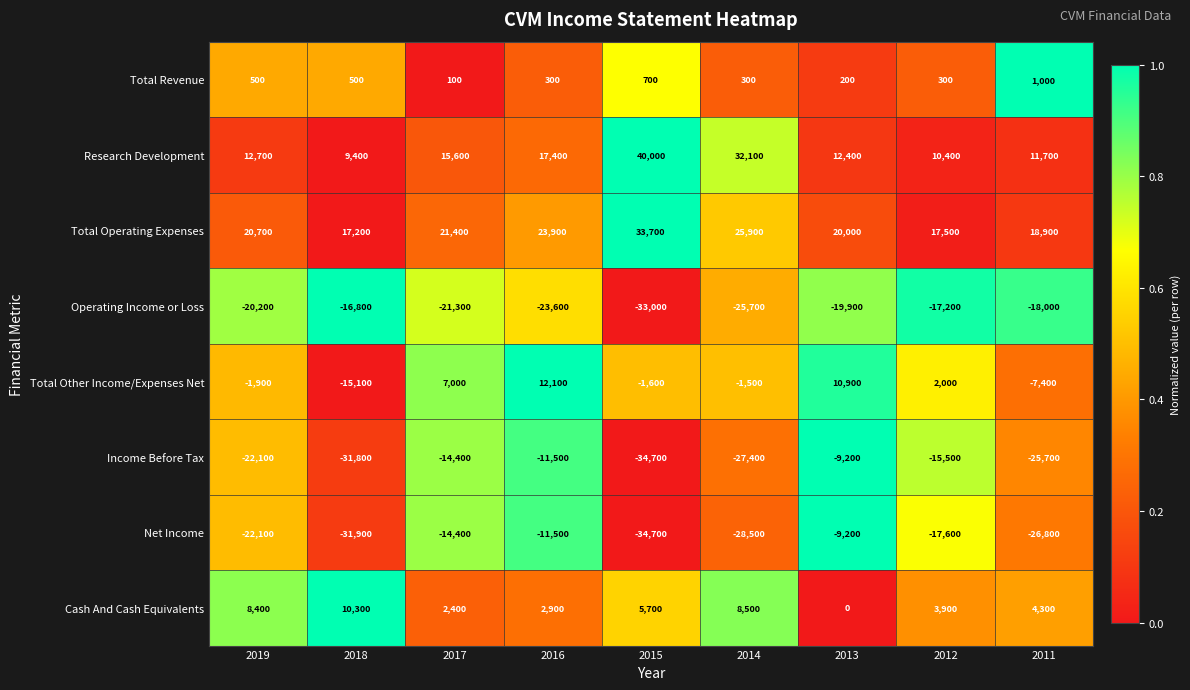

Which series has the largest total across all categories?

Total Operating Expenses